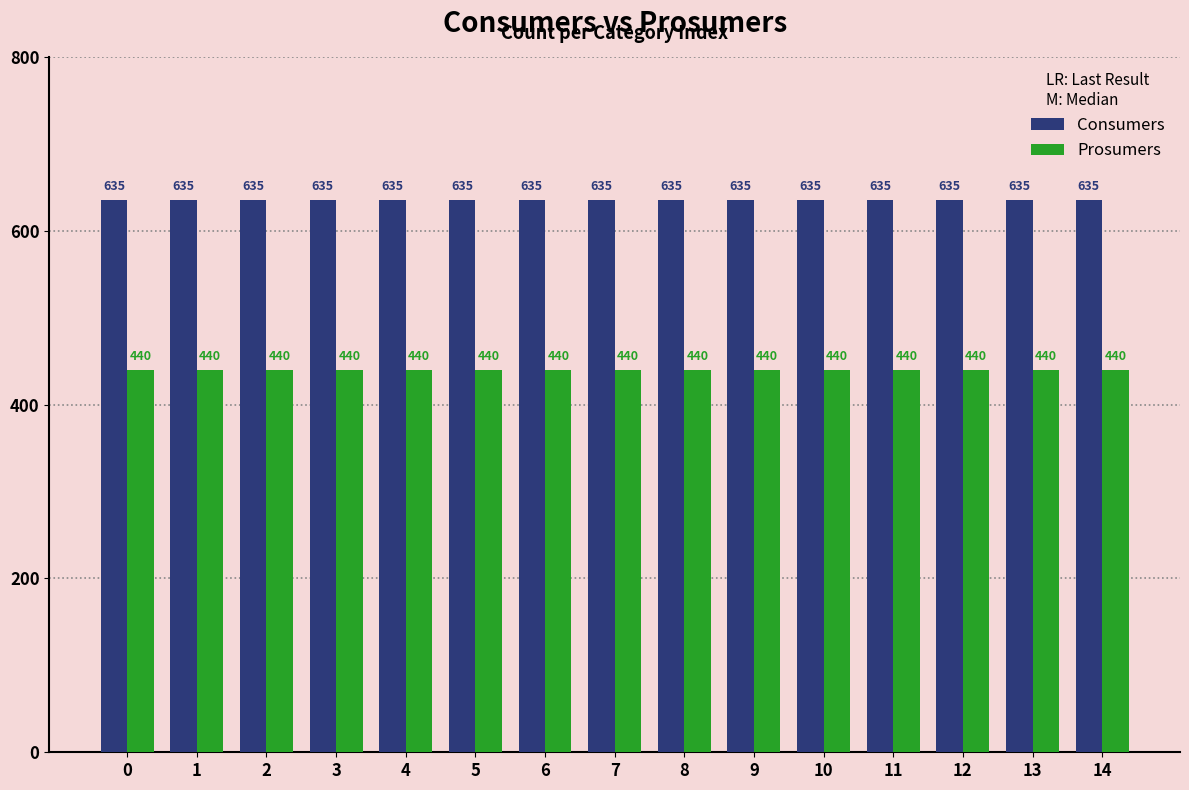

Reading right to left, transcribe all the data shown in this chart.

Consumers: 635	635	635	635	635	635	635	635	635	635	635	635	635	635	635
Prosumers: 440	440	440	440	440	440	440	440	440	440	440	440	440	440	440